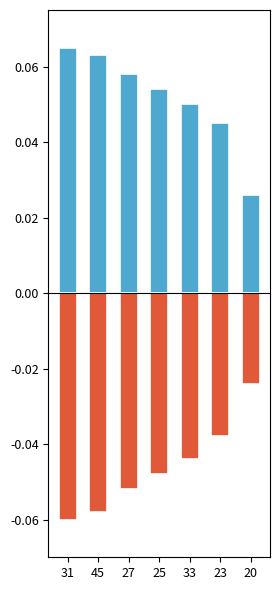

The negative series shows -0.1 at 45. True or false?

False